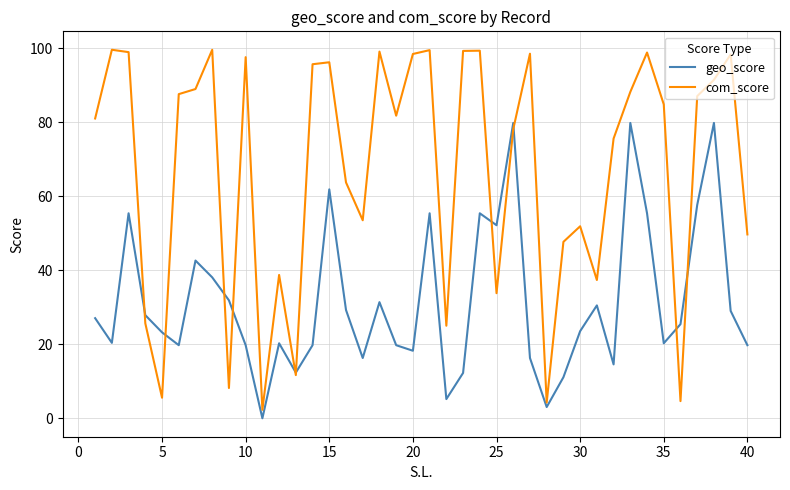

Which series has the largest range (max minus min)?

com_score